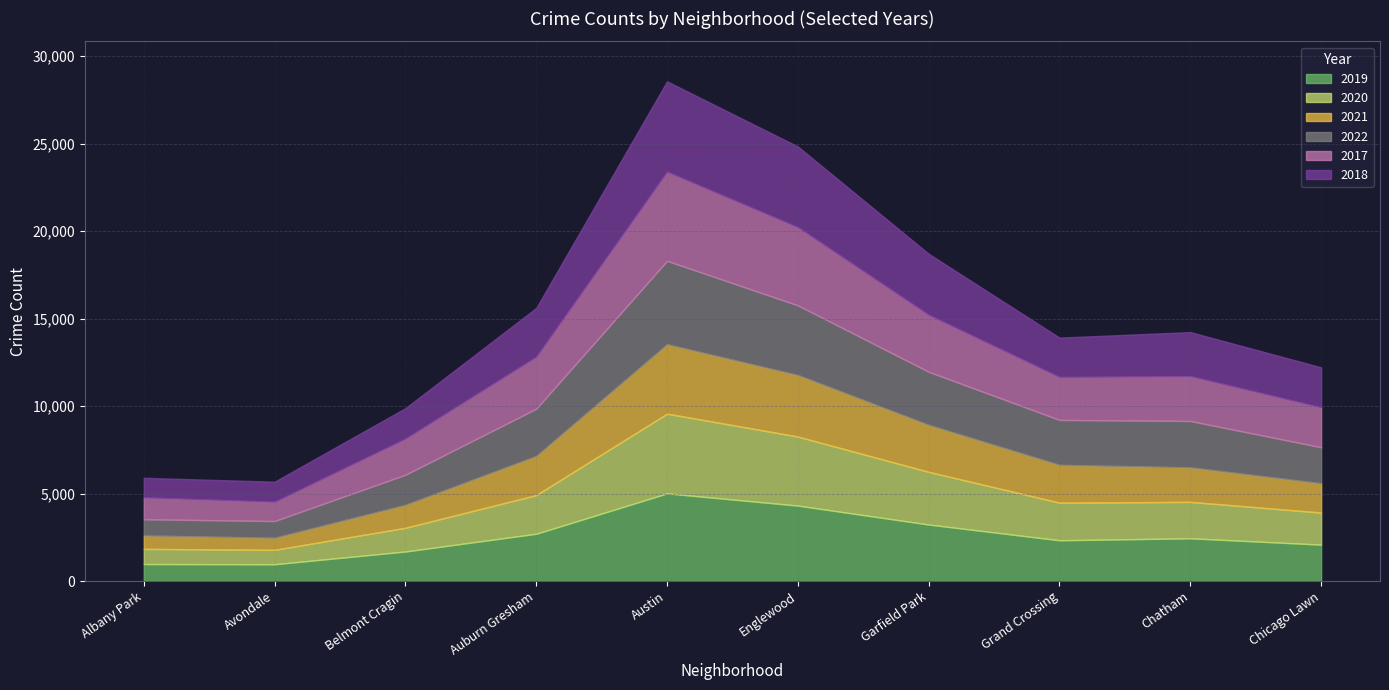

Rank the series by their maximum value, from lowest to highest.

2021, 2020, 2022, 2019, 2017, 2018